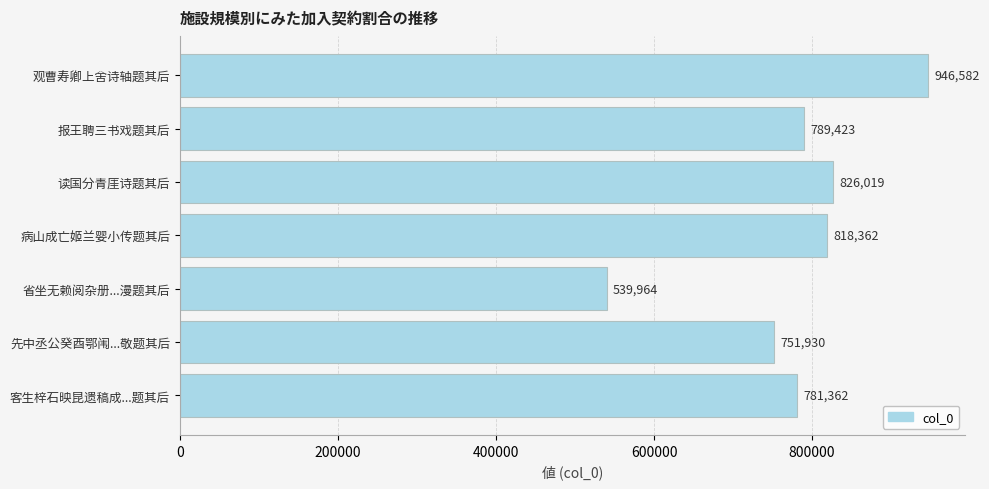

How many distinct data groups are displayed?

1